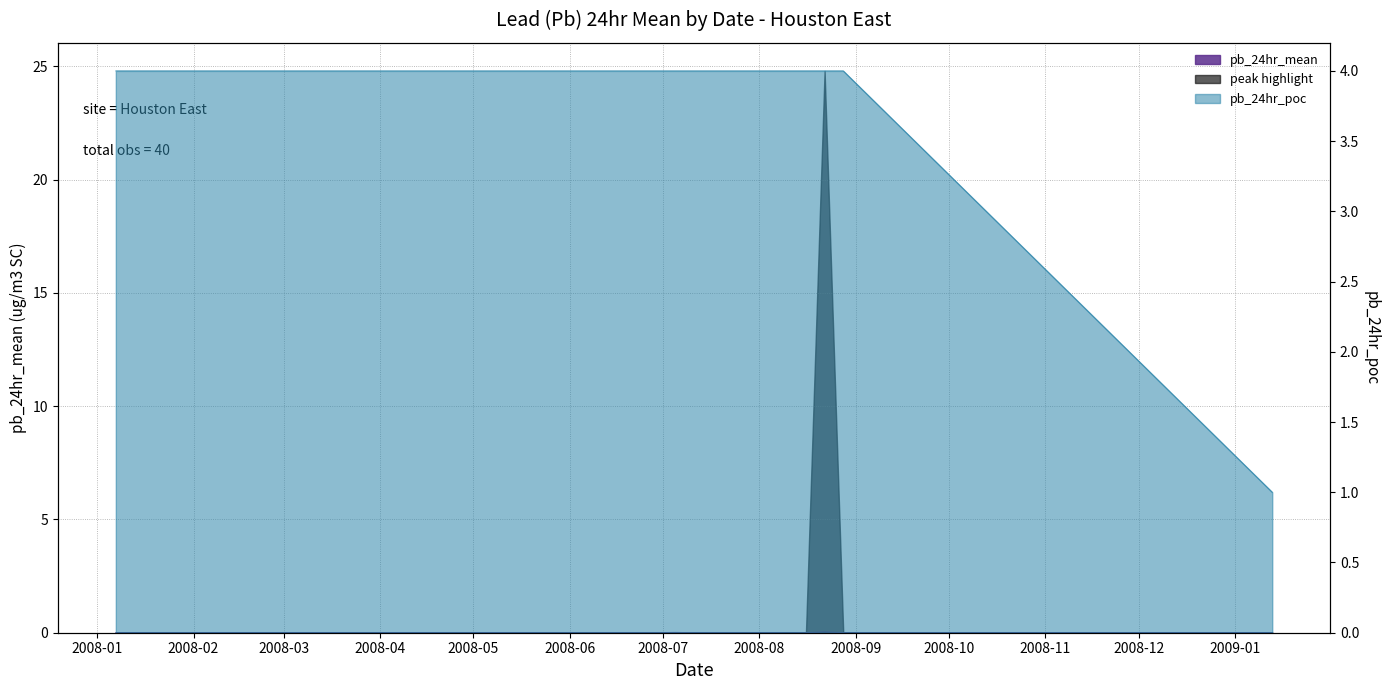

What is the spread (max minus min) of values at 2008-03-07?

4.0